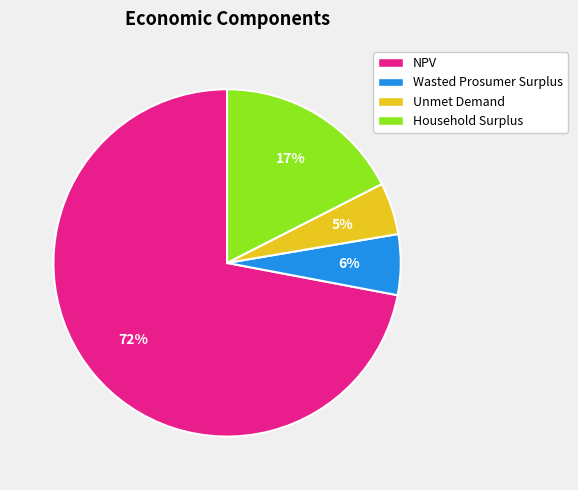

Which slice represents more than half of the pie?

NPV